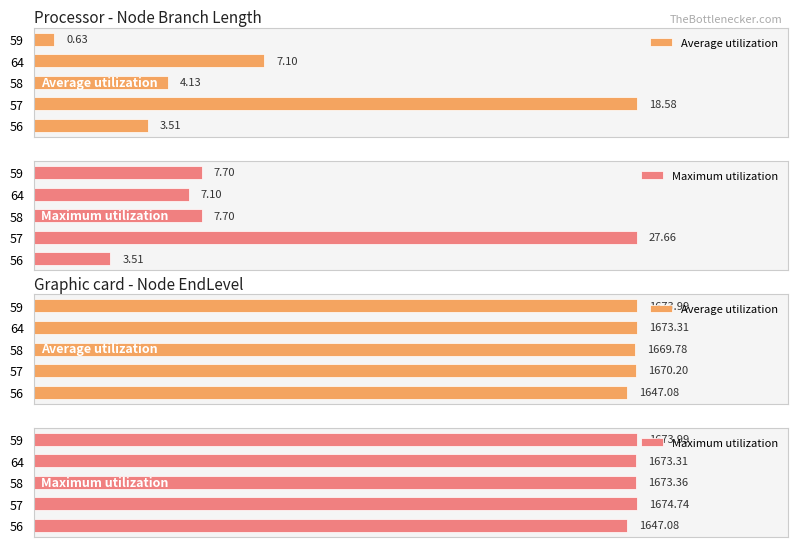

Which series has the widest spread of values?

Maximum utilization